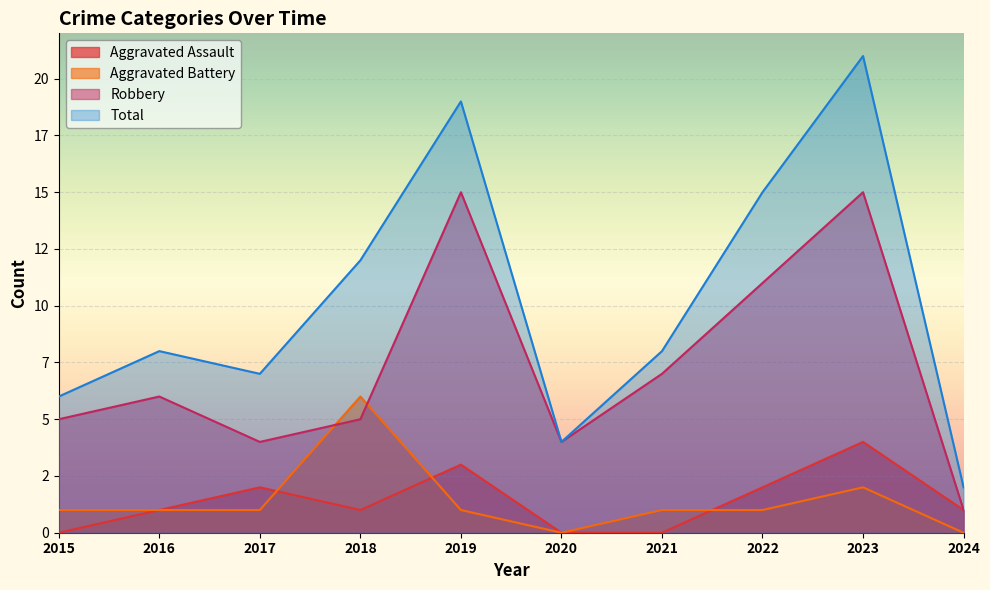

How many positive values does the Aggravated Assault series have?

7